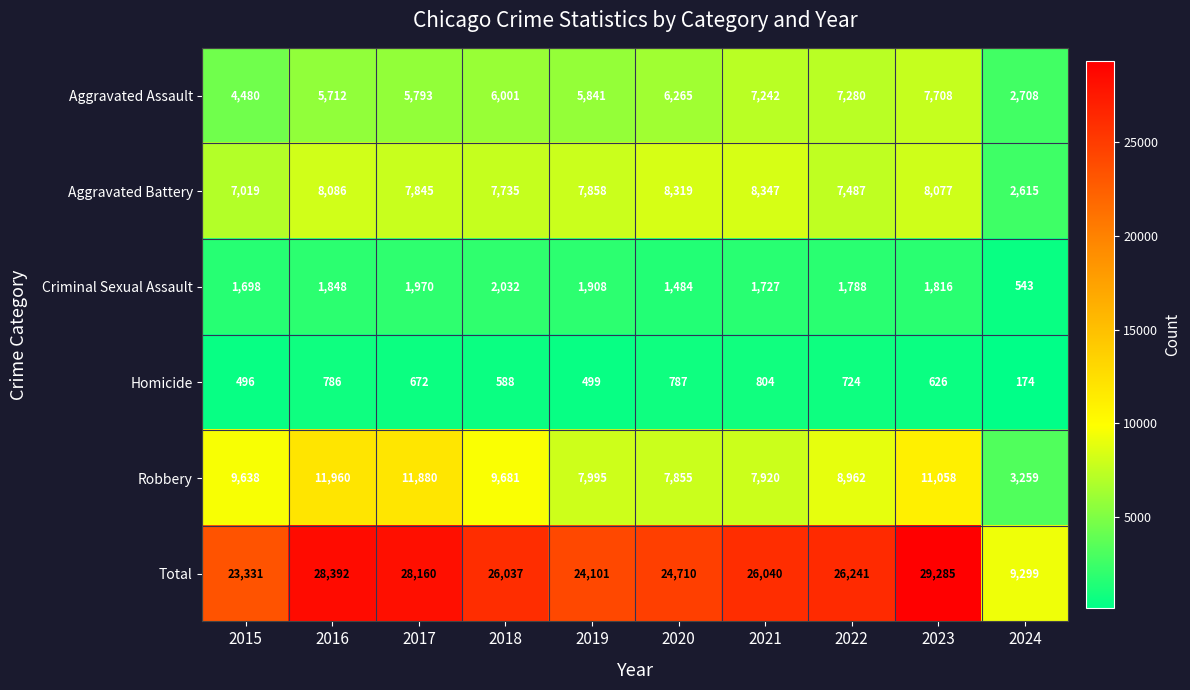

Where does the Homicide series first go above 672?

2016